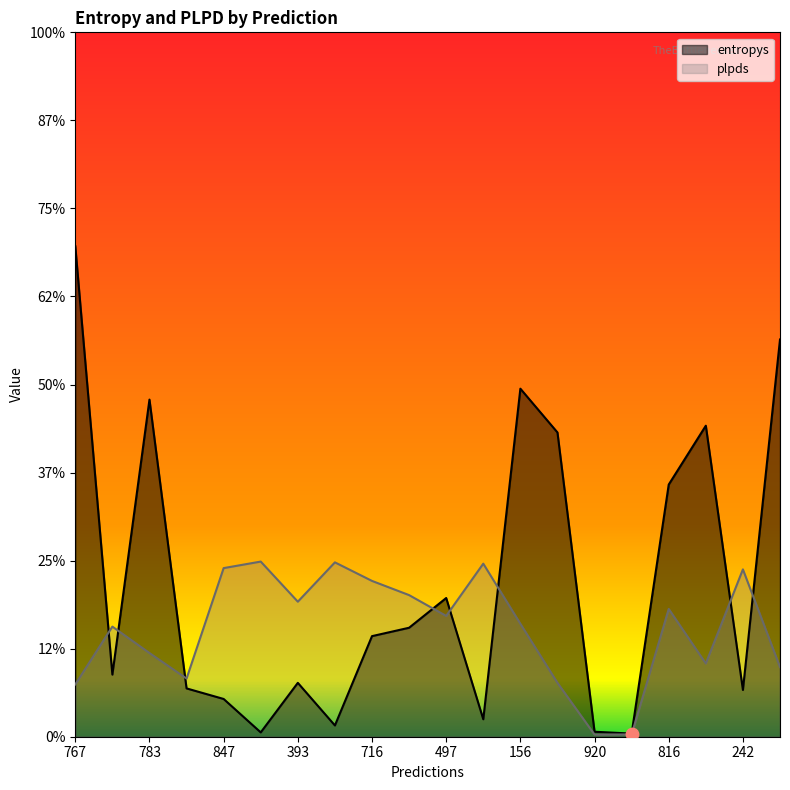

Which series reaches the minimum Y coordinate?

plpds